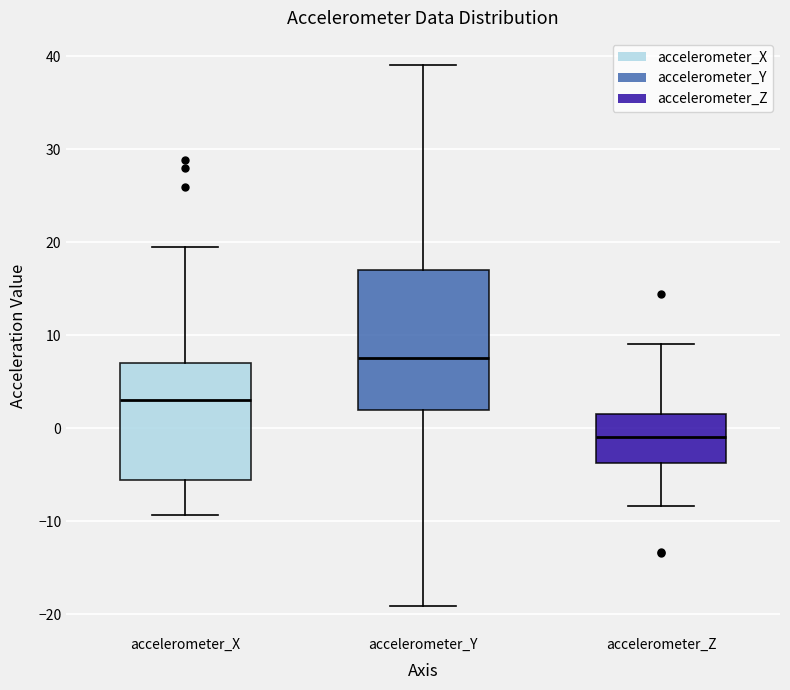

Reading left to right, read every box against the y-axis: the position of its median line, the range the box covers, and the ends of its whiskers. The values are not printed on the chart, so give them approximately, as read against the axis.

accelerometer_X: median 3, box -6 to 7, whiskers -9 to 20
accelerometer_Y: median 8, box 2 to 17, whiskers -19 to 39
accelerometer_Z: median -1, box -4 to 1, whiskers -8 to 9